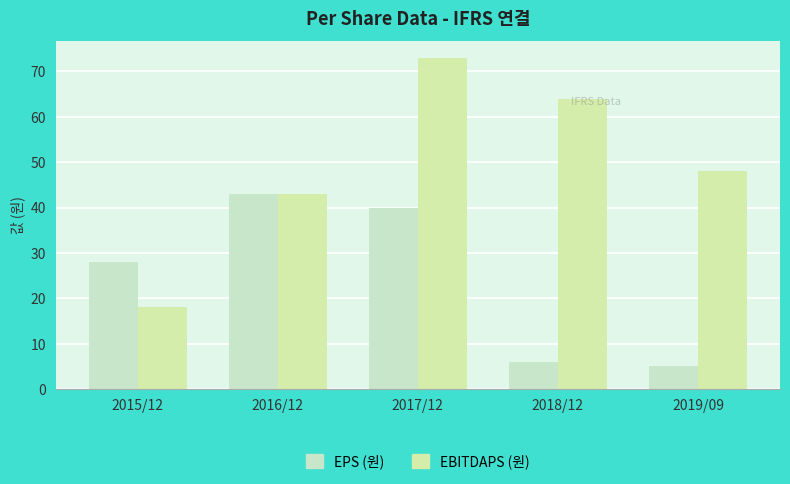

Reading right to left, what are all the values shown in this chart?

EPS (원): 2019/09=5	2018/12=6	2017/12=40	2016/12=43	2015/12=28
EBITDAPS (원): 2019/09=48	2018/12=64	2017/12=73	2016/12=43	2015/12=18